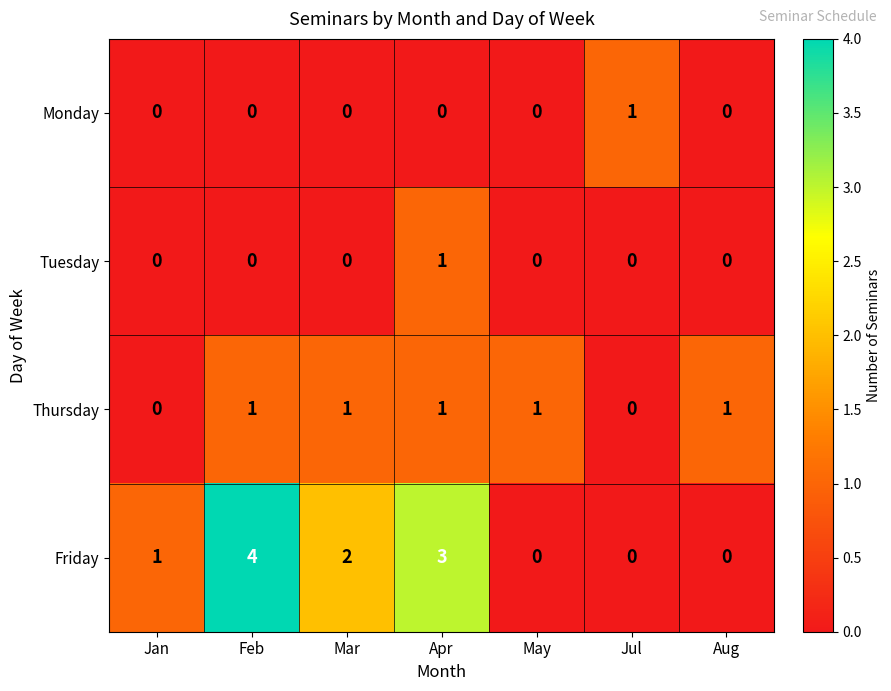

What is the difference between the highest and lowest values at Feb?

4